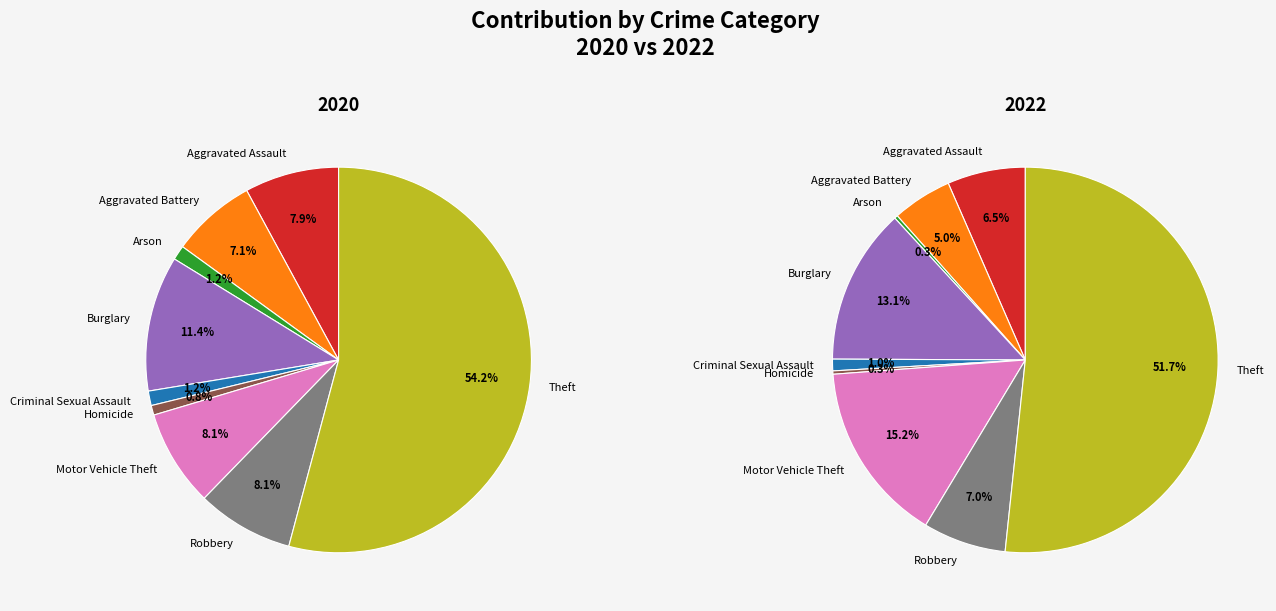

What percentage is NOT represented by Arson?

98.8%